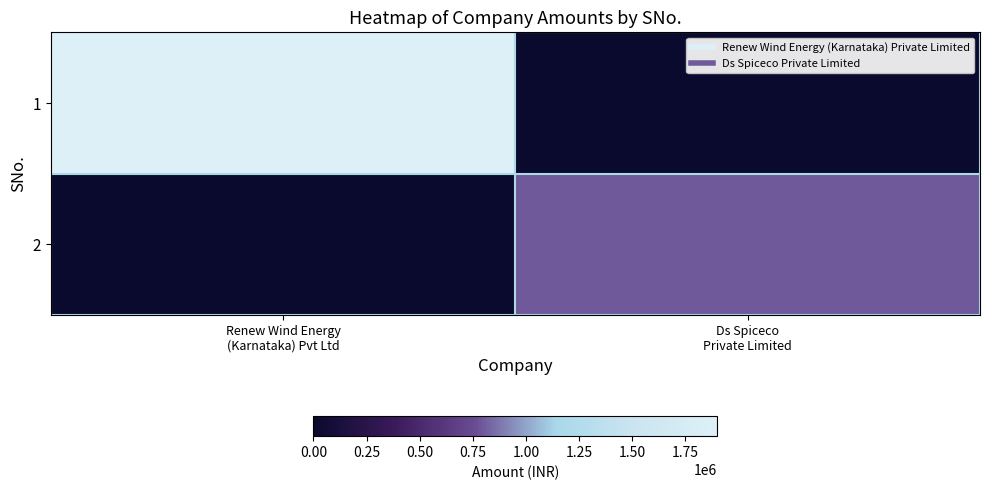

Reading right to left, transcribe all the data shown in this chart.

1: Ds Spiceco
Private Limited=0	Renew Wind Energy
(Karnataka) Pvt Ltd=1900000
2: Ds Spiceco
Private Limited=800000	Renew Wind Energy
(Karnataka) Pvt Ltd=0